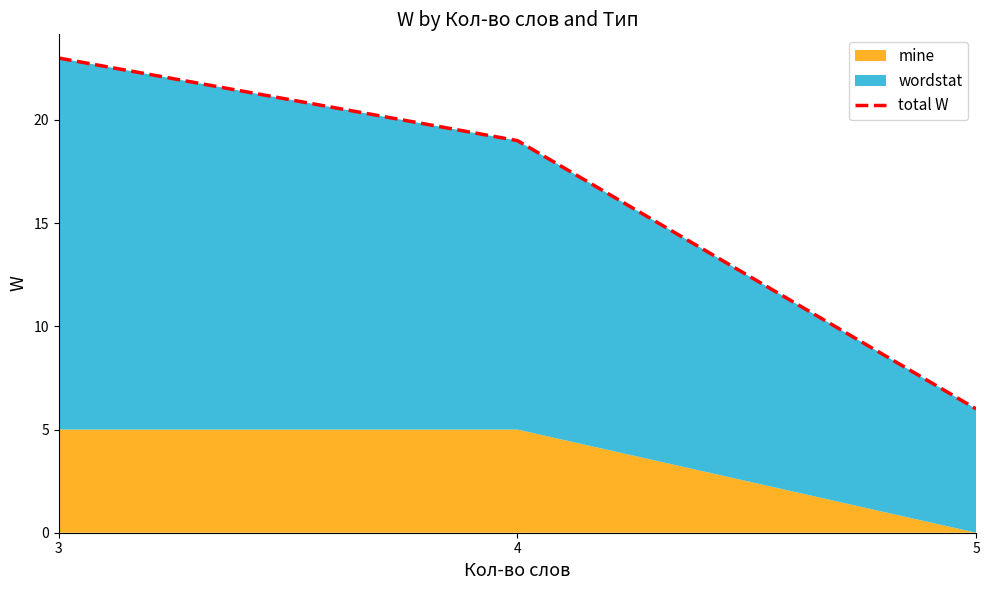

Read the value at 5, to the nearest 5.

5